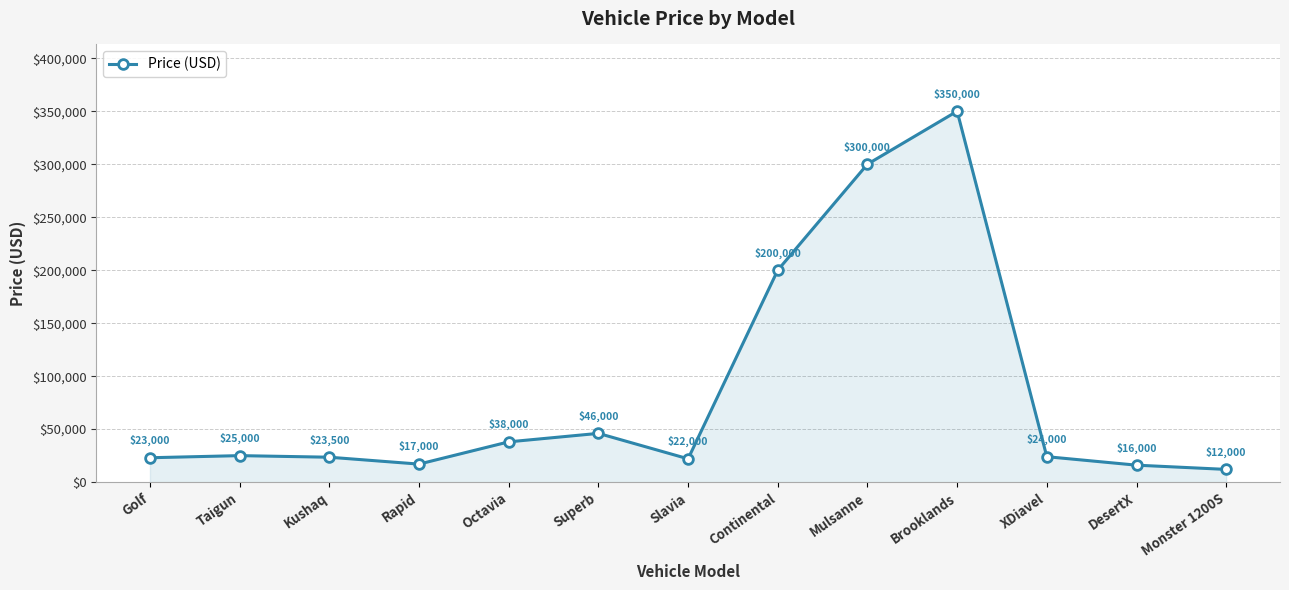

The chart shows a value of 46000 at Superb. True or false?

True